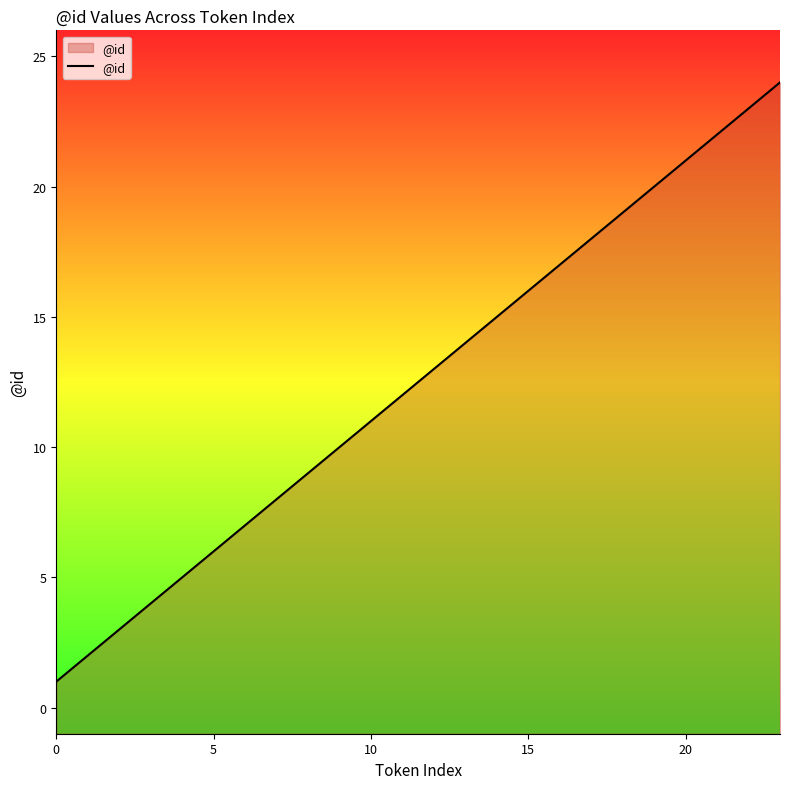

What is the greatest value displayed?

24